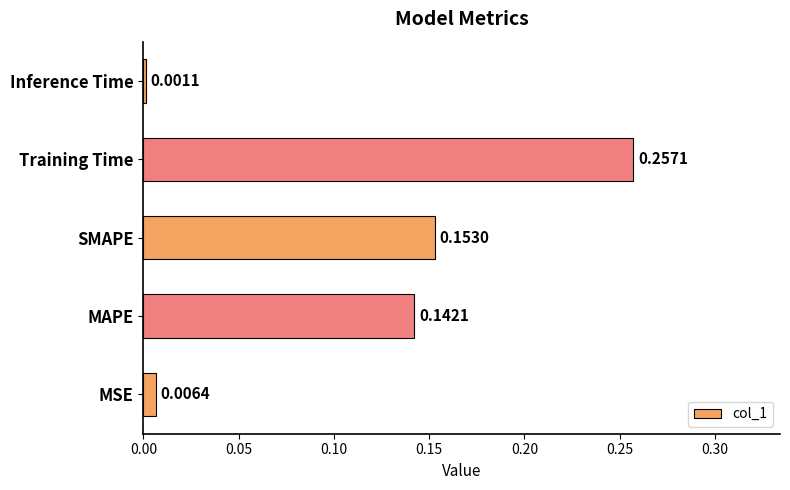

What is the change in value from MSE to SMAPE?

+0.1